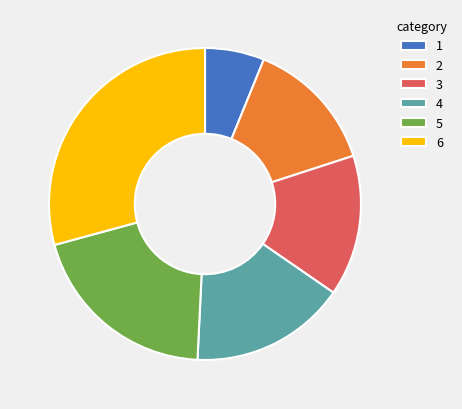

Is there a majority slice in this chart?

No